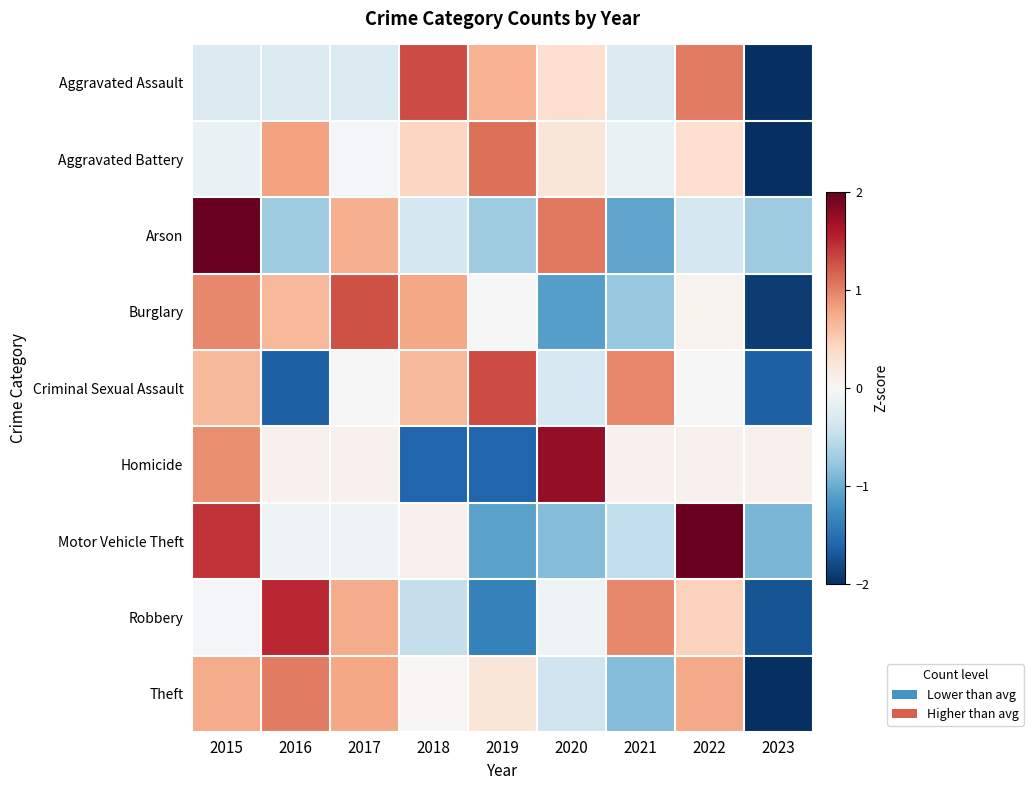

At 2015, list the series in order from largest to smallest.

Arson, Motor Vehicle Theft, Burglary, Homicide, Theft, Criminal Sexual Assault, Robbery, Aggravated Battery, Aggravated Assault